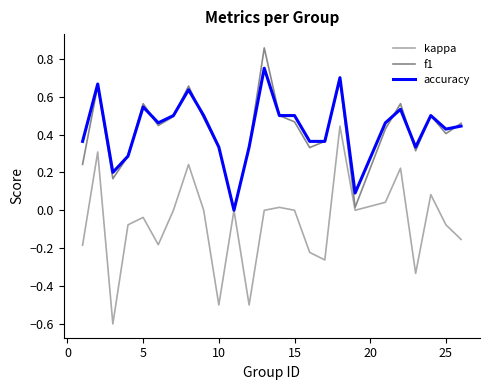

What is the smallest value displayed?

-0.6